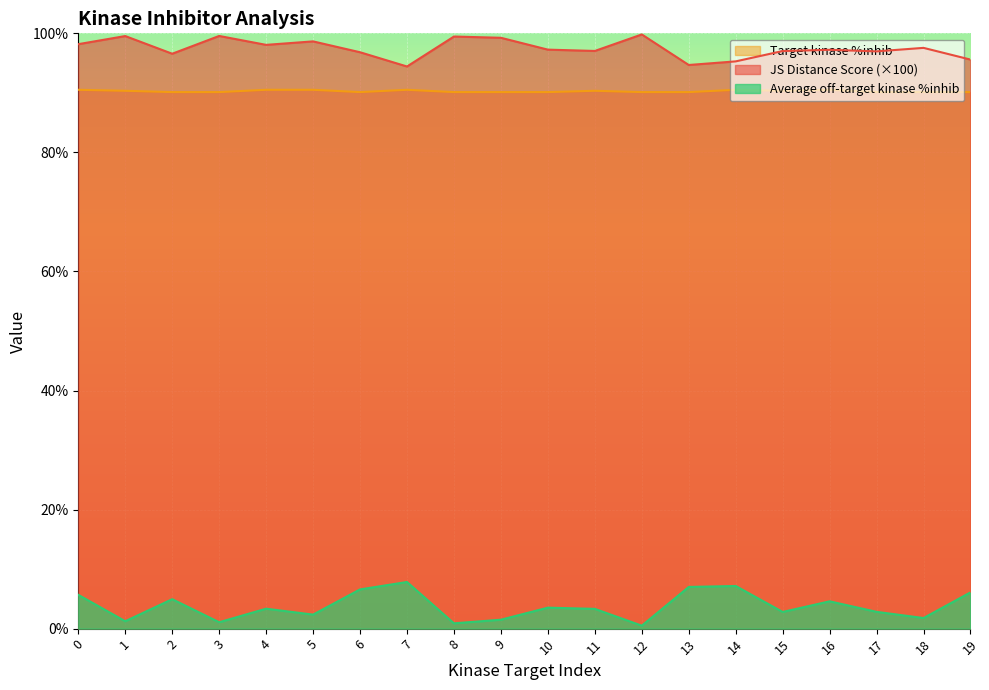

In Target kinase %inhib, how many points are lower than both neighbors (excluding endpoints)?

4